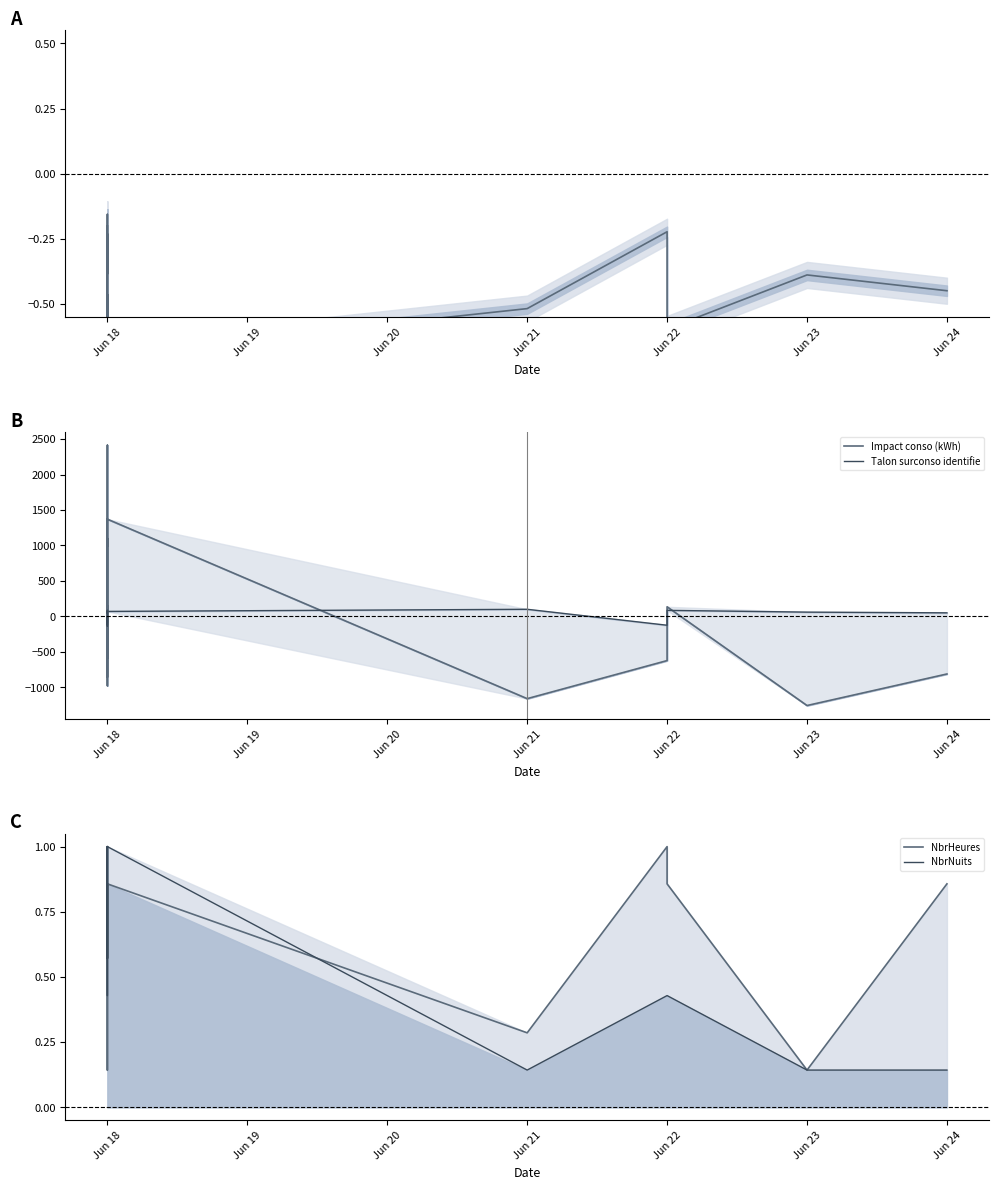

Does the chart display data point markers on the line(s)?

No